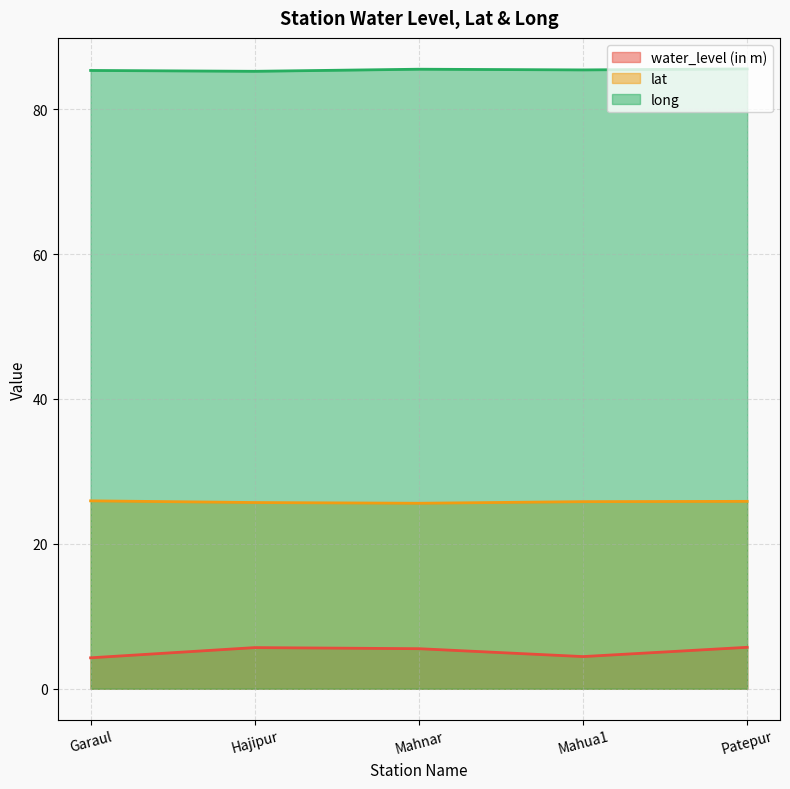

What is the maximum value for lat?

25.9